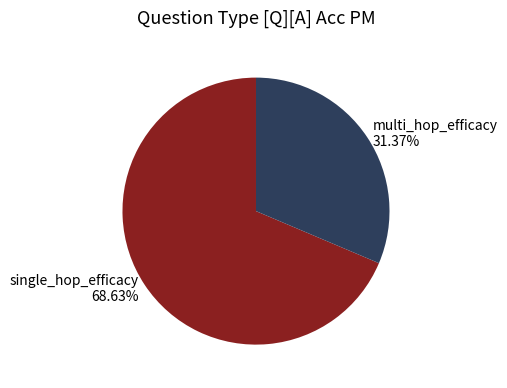

Which has a higher value, multi_hop_efficacy or single_hop_efficacy?

single_hop_efficacy